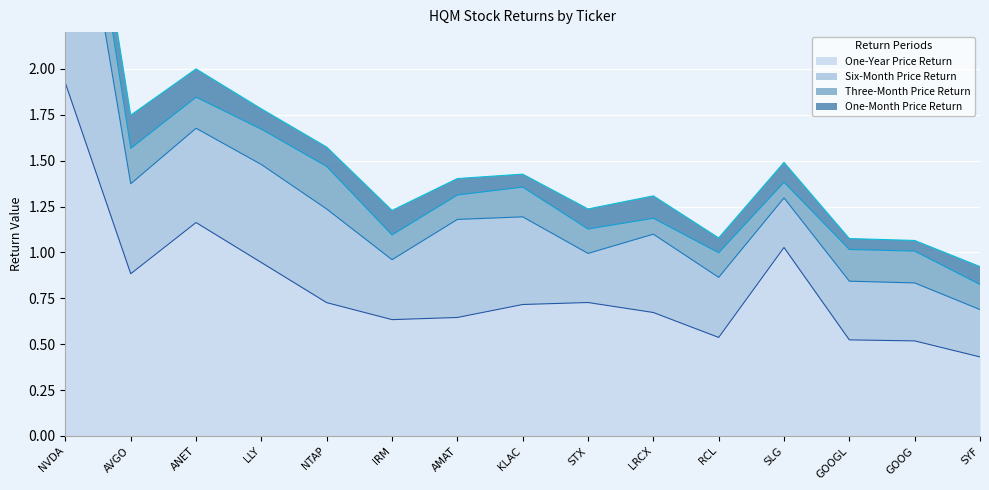

What is the difference between the second highest and second lowest values in the One-Month Price Return series?

0.1